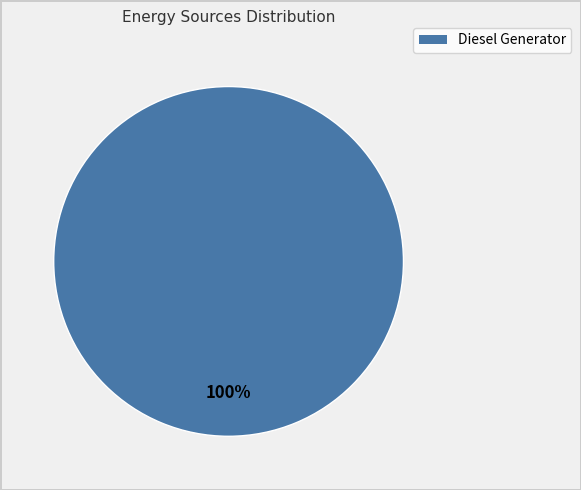

Is there a majority slice in this chart?

Yes